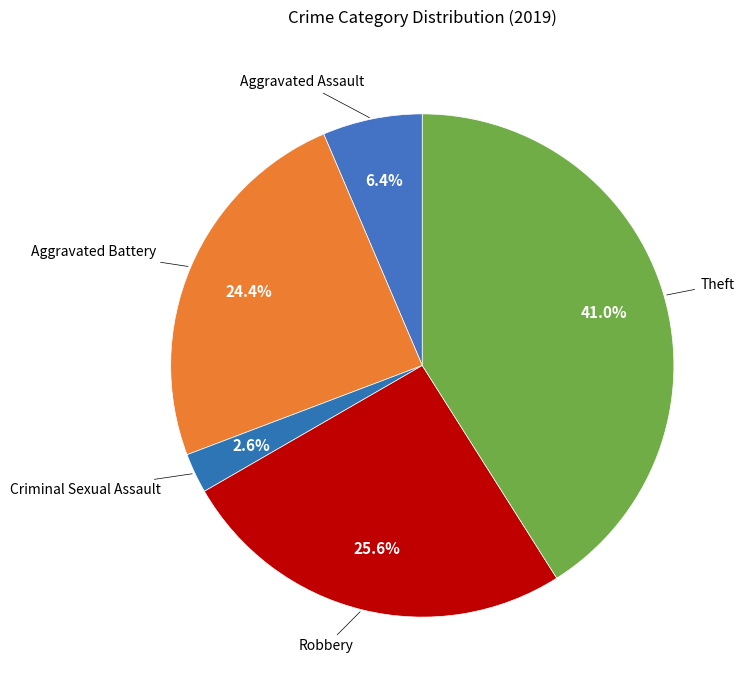

Count the number of slices in the pie.

5